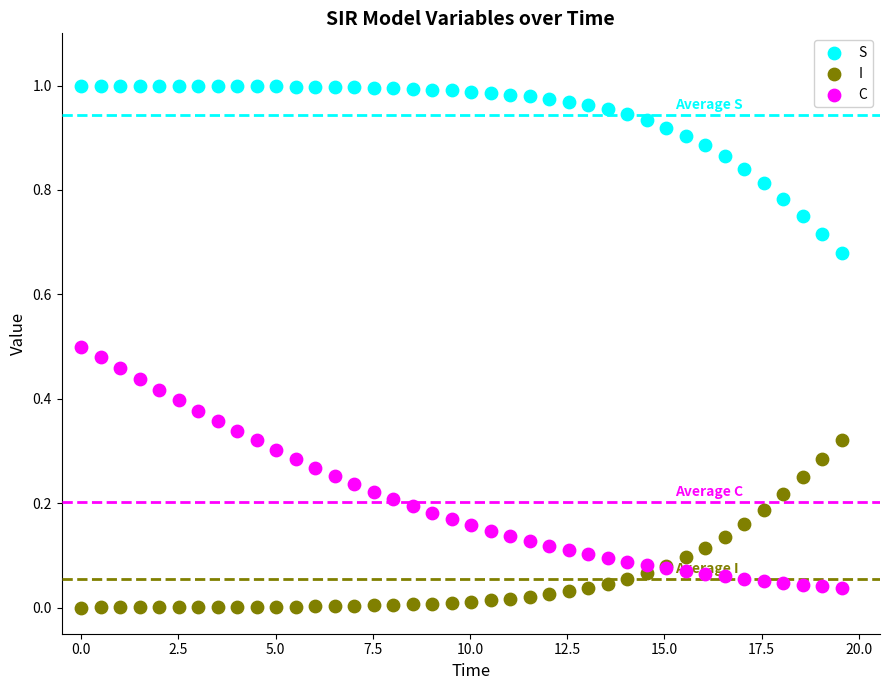

Which series reaches the minimum Y coordinate?

I